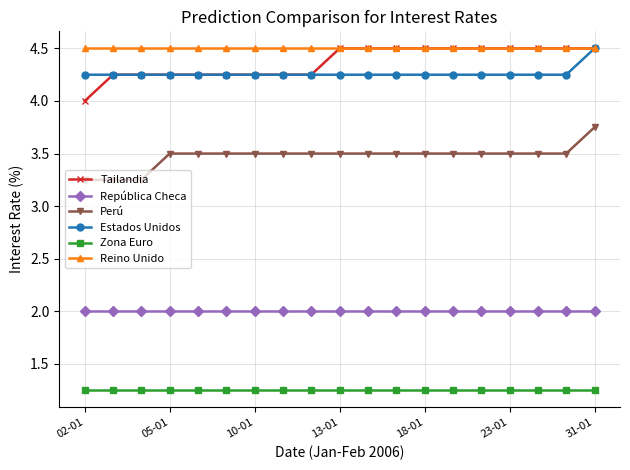

True or false: Zona Euro and Perú intersect in this chart.

False